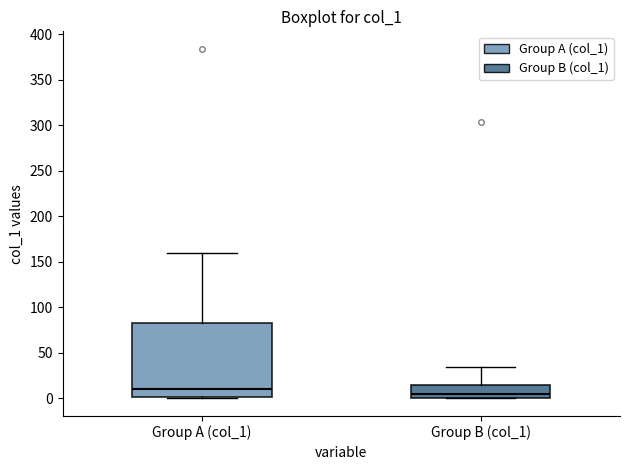

Reading left to right, transcribe this box plot: for each box, give where its median line is, the range the box spans, and where its two whiskers end, as read against the y-axis. The values are not printed on the chart, so give them approximately, as read against the axis.

Group A (col_1): median 10, box 0 to 85, whiskers 0 (just below the box's lower edge) to 160
Group B (col_1): median 5, box 0 to 15, whiskers 0 to 35